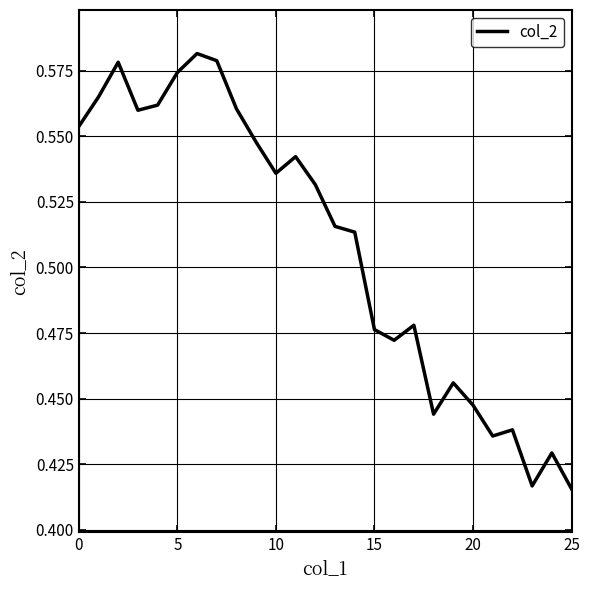

What is the difference between the maximum and second lowest values?

0.2